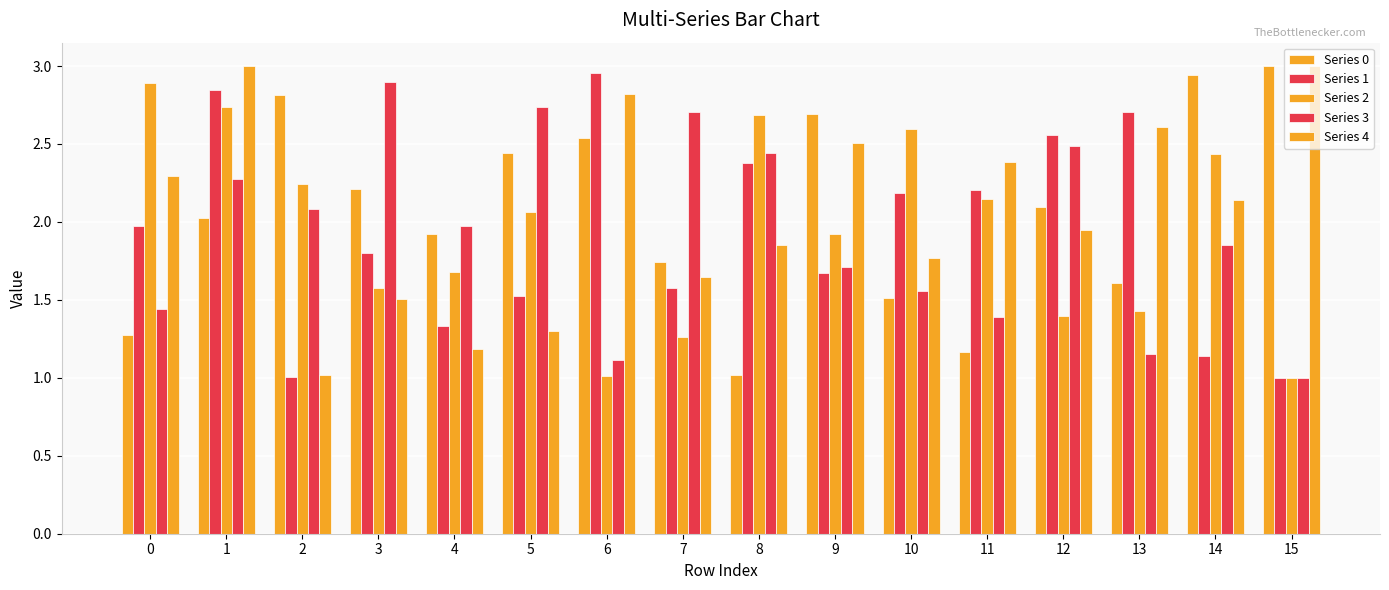

Are the bars grouped side by side (vs. stacked)?

Yes